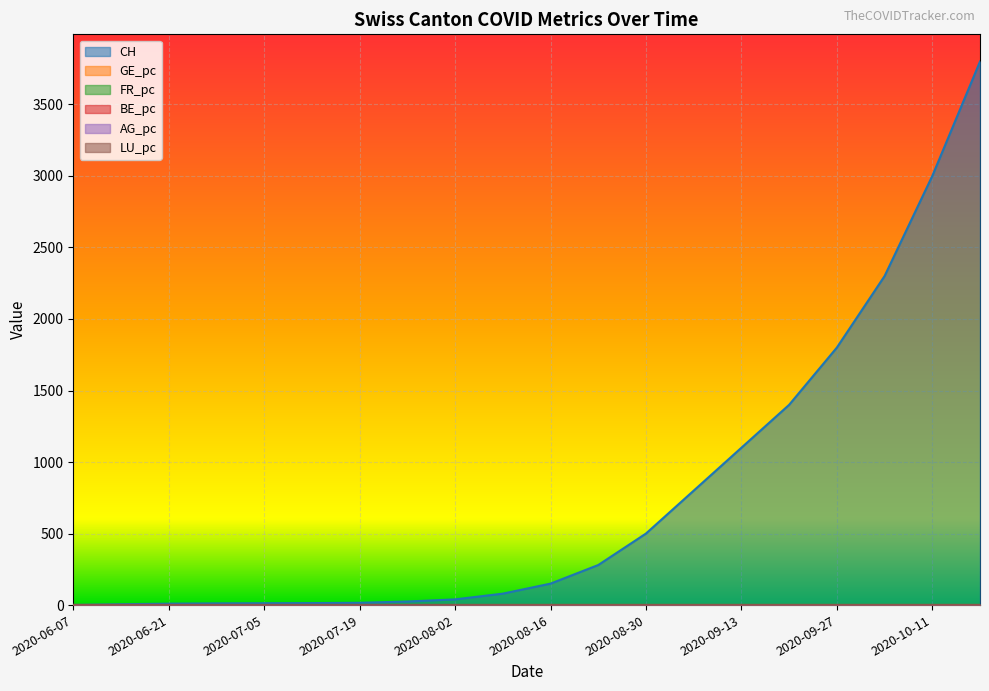

Reading right to left, list all the values displayed in this chart.

CH: 2020-10-18=3800.0	2020-10-11=3000.0	2020-10-04=2300.0	2020-09-27=1800.0	2020-09-20=1400.0	2020-09-13=1100.0	2020-09-06=800.0	2020-08-30=500.0	2020-08-23=280.0	2020-08-16=150.0	2020-08-09=80.0	2020-08-02=40.0	2020-07-26=25.0	2020-07-19=16.0	2020-07-12=14.0	2020-07-05=13.0	2020-06-28=12.0	2020-06-21=10.0	2020-06-14=6.0	2020-06-07=1.0
GE_pc: 2020-10-18=0.0	2020-10-11=0.0	2020-10-04=0.0	2020-09-27=0.0	2020-09-20=0.0	2020-09-13=0.0	2020-09-06=0.0	2020-08-30=0.0	2020-08-23=0.0	2020-08-16=0.0	2020-08-09=0.0	2020-08-02=0.0	2020-07-26=0.0	2020-07-19=0.0	2020-07-12=0.0	2020-07-05=0.0	2020-06-28=0.0	2020-06-21=0.0	2020-06-14=0.0	2020-06-07=0.0
FR_pc: 2020-10-18=0.0	2020-10-11=0.0	2020-10-04=0.0	2020-09-27=0.0	2020-09-20=0.0	2020-09-13=0.0	2020-09-06=0.0	2020-08-30=0.0	2020-08-23=0.0	2020-08-16=0.0	2020-08-09=0.0	2020-08-02=0.0	2020-07-26=0.0	2020-07-19=0.0	2020-07-12=0.0	2020-07-05=0.0	2020-06-28=0.0	2020-06-21=0.0	2020-06-14=0.0	2020-06-07=0.0
BE_pc: 2020-10-18=0.0	2020-10-11=0.0	2020-10-04=0.0	2020-09-27=0.0	2020-09-20=0.0	2020-09-13=0.0	2020-09-06=0.0	2020-08-30=0.0	2020-08-23=0.0	2020-08-16=0.0	2020-08-09=0.0	2020-08-02=0.0	2020-07-26=0.0	2020-07-19=0.0	2020-07-12=0.0	2020-07-05=0.0	2020-06-28=0.0	2020-06-21=0.0	2020-06-14=0.0	2020-06-07=0.0
AG_pc: 2020-10-18=0.0	2020-10-11=0.0	2020-10-04=0.0	2020-09-27=0.0	2020-09-20=0.0	2020-09-13=0.0	2020-09-06=0.0	2020-08-30=0.0	2020-08-23=0.0	2020-08-16=0.0	2020-08-09=0.0	2020-08-02=0.0	2020-07-26=0.0	2020-07-19=0.0	2020-07-12=0.0	2020-07-05=0.0	2020-06-28=0.0	2020-06-21=0.0	2020-06-14=0.0	2020-06-07=0.0
LU_pc: 2020-10-18=0.0	2020-10-11=0.0	2020-10-04=0.0	2020-09-27=0.0	2020-09-20=0.0	2020-09-13=0.0	2020-09-06=0.0	2020-08-30=0.0	2020-08-23=0.0	2020-08-16=0.0	2020-08-09=0.0	2020-08-02=0.0	2020-07-26=0.0	2020-07-19=0.0	2020-07-12=0.0	2020-07-05=0.0	2020-06-28=0.0	2020-06-21=0.0	2020-06-14=0.0	2020-06-07=0.0